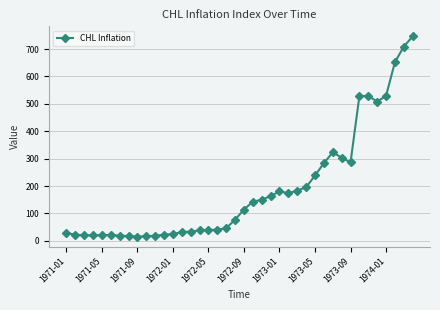

What is the value of the 32nd point from the left?

303.6